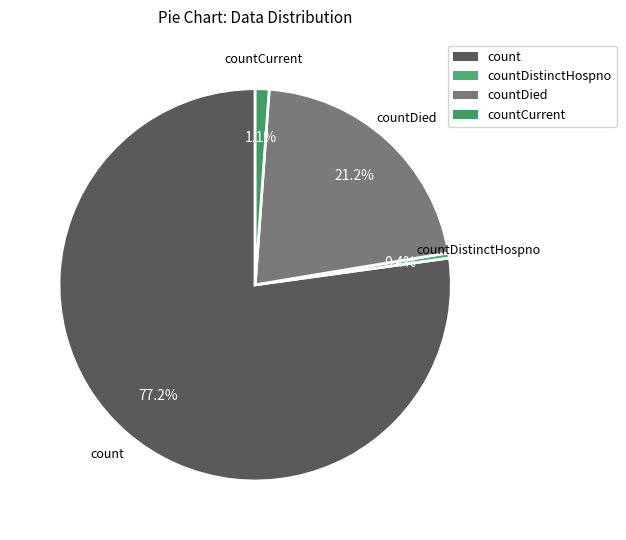

Is it true that countDied is 9% of the pie?

False